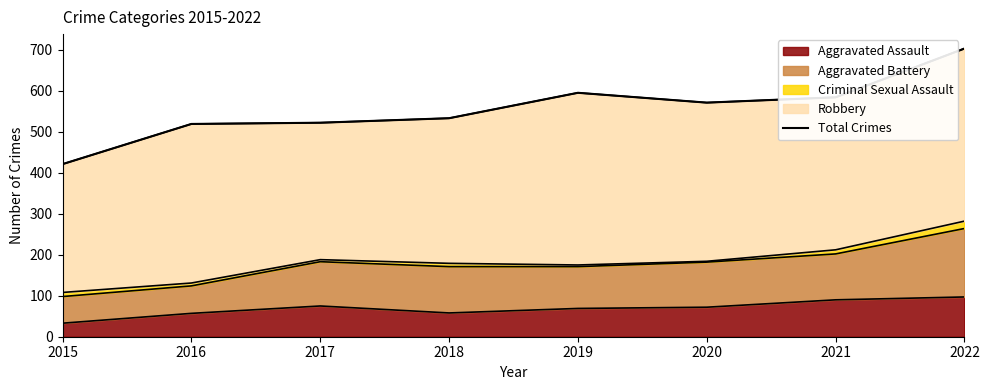

Reading left to right, list all the values displayed in this chart.

421	519	522	533	595	571	584	703